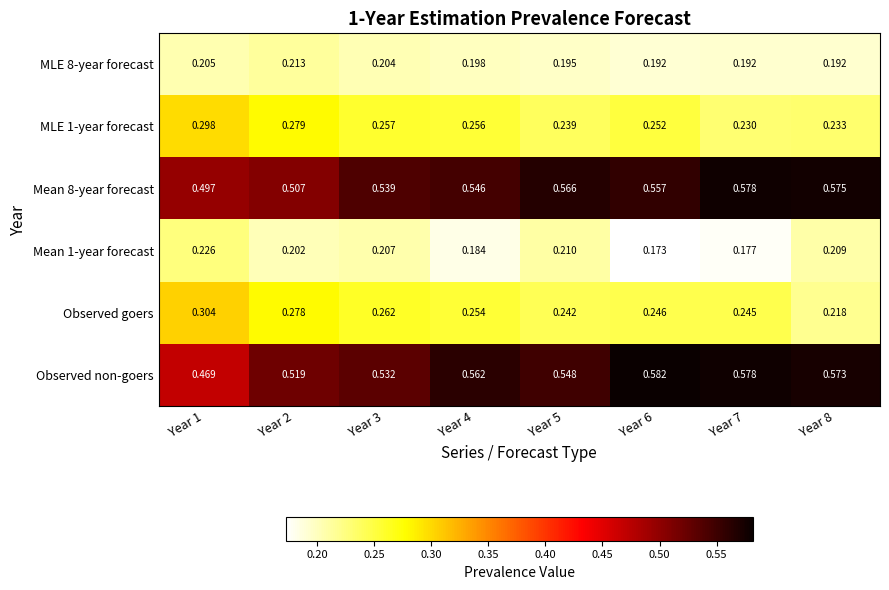

Which series has the largest total across all categories?

Mean 8-year forecast